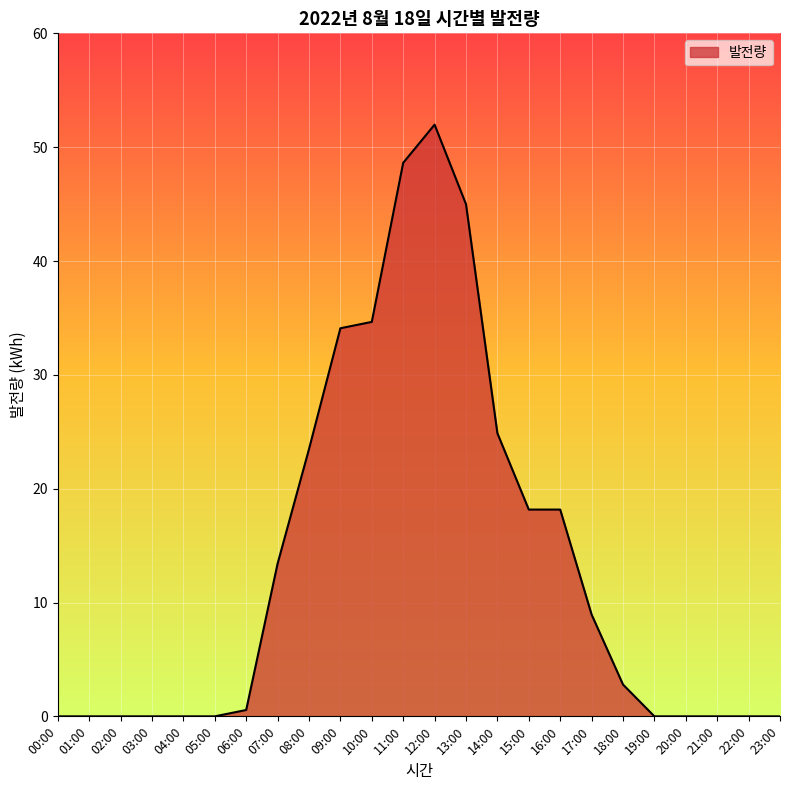

Reading left to right, extract all data points from this chart.

0.0	0.0	0.0	0.0	0.0	0.0	0.6	13.4	23.5	34.1	34.7	48.6	52.0	45.0	24.9	18.2	18.2	8.9	2.8	0.0	0.0	0.0	0.0	0.0